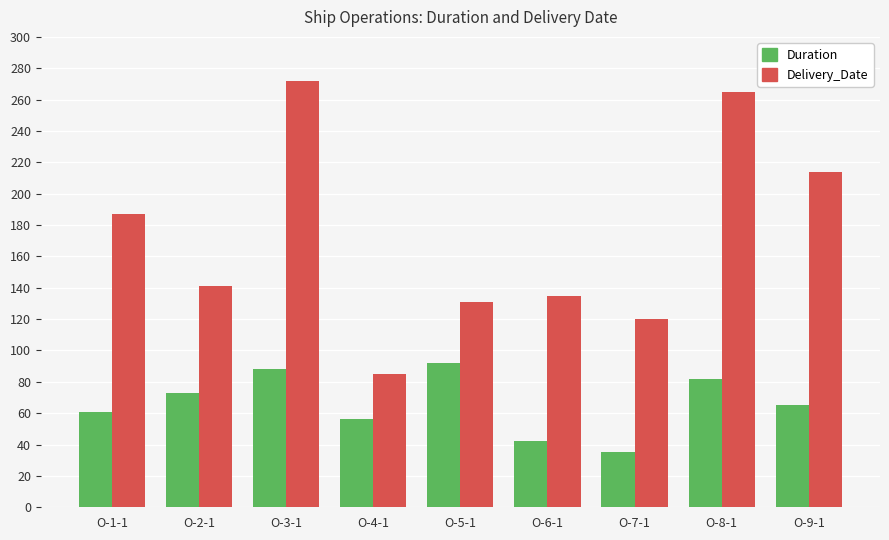

Are the bars grouped side by side (vs. stacked)?

Yes